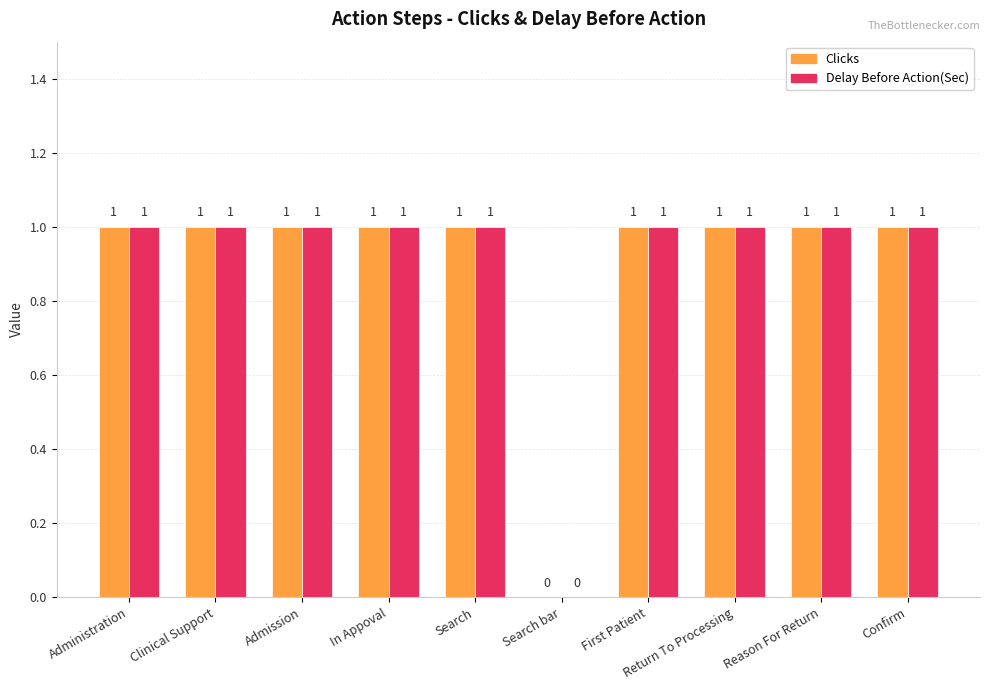

Does the chart contain stacked bars?

No